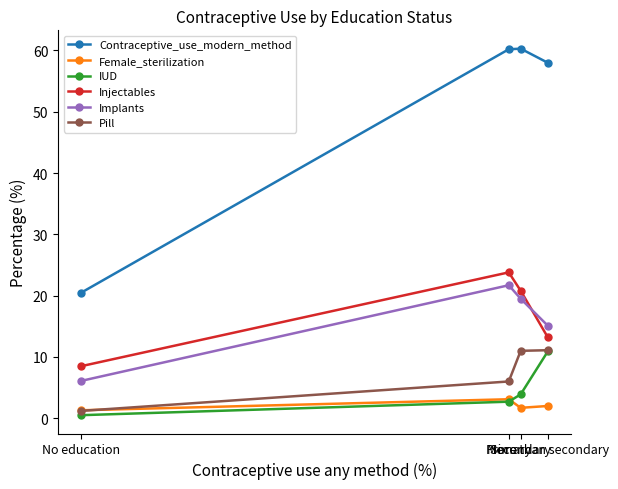

What is the greatest value displayed?

60.3